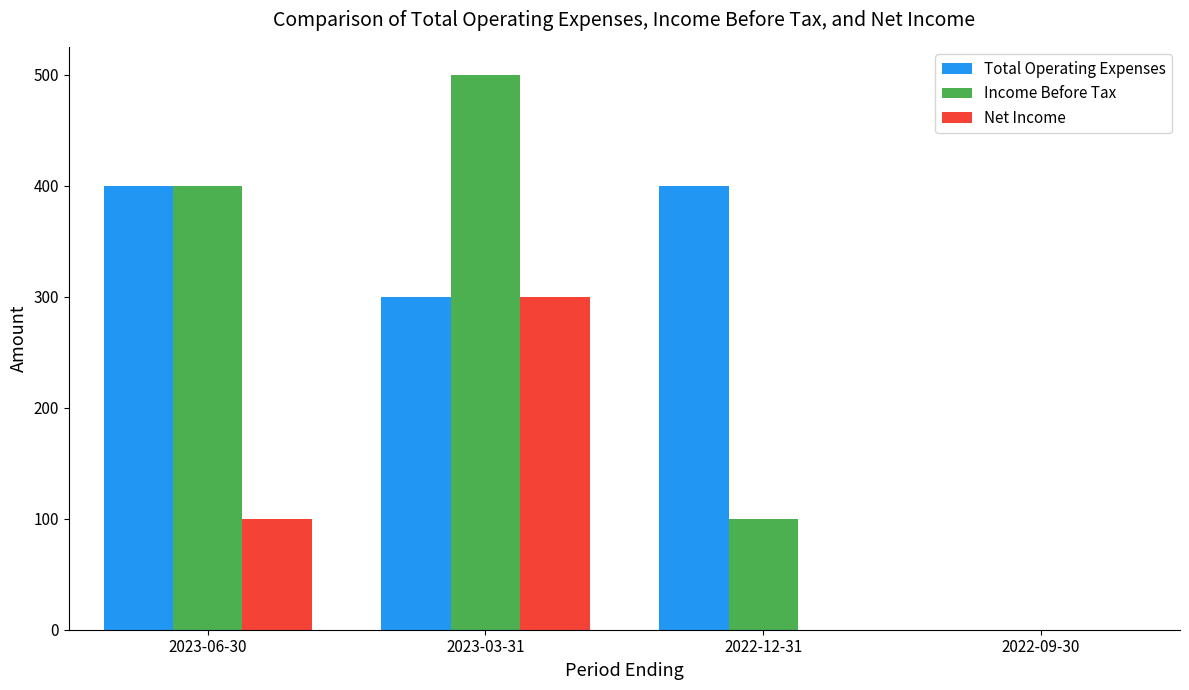

Between 2022-12-31 and 2022-09-30, which series saw the biggest shift?

Total Operating Expenses